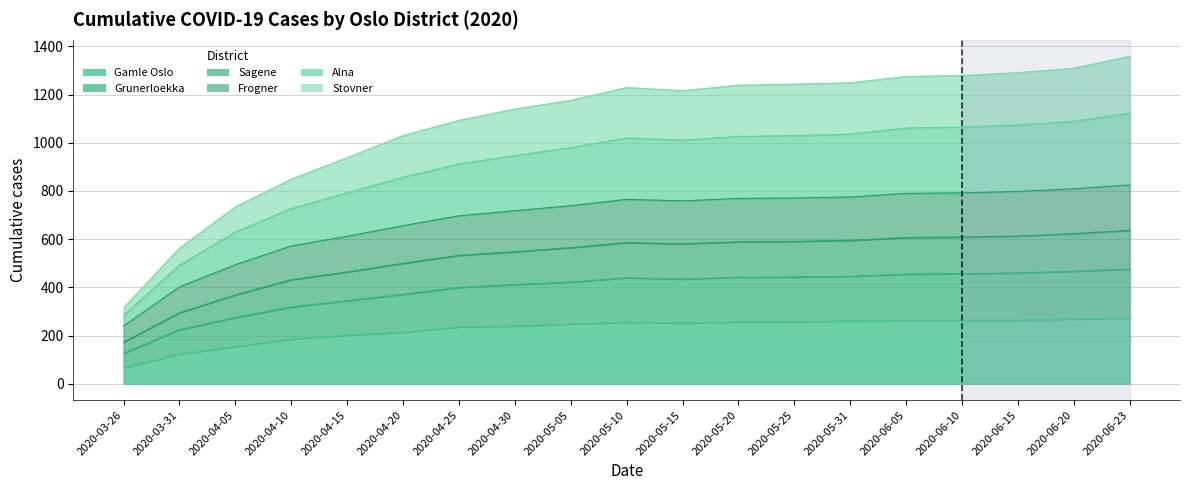

What is the label of the 3rd point from the left?

2020-04-05